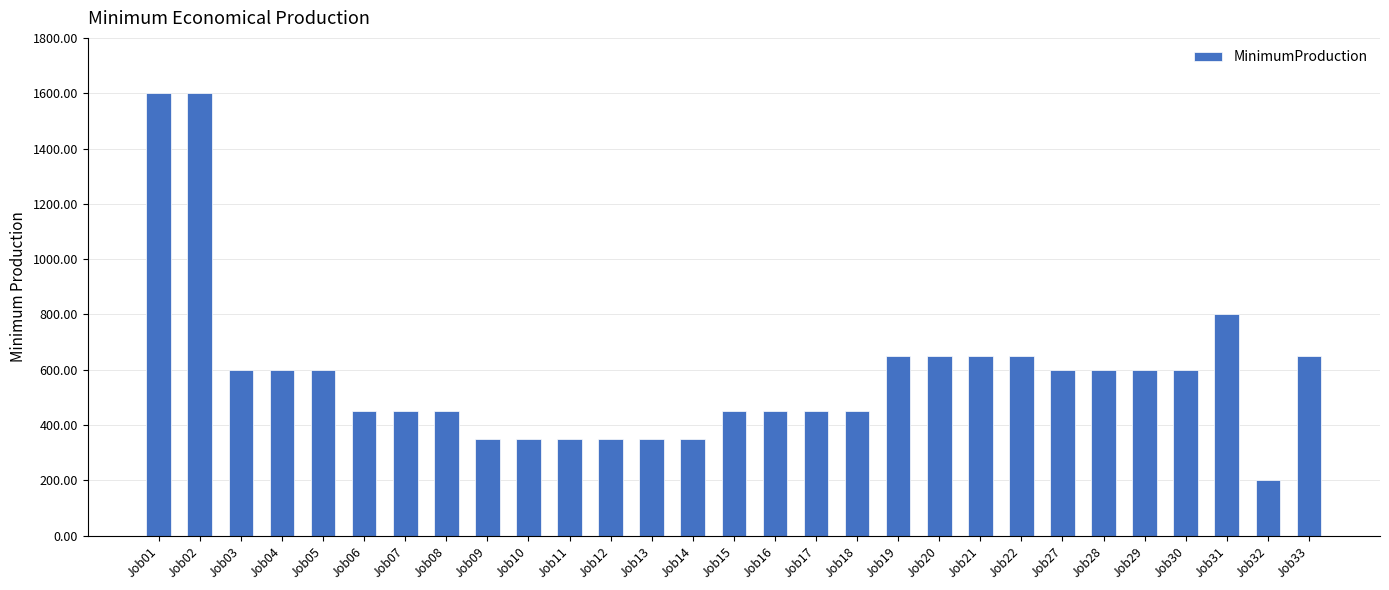

How many categories are shown in the chart?

29